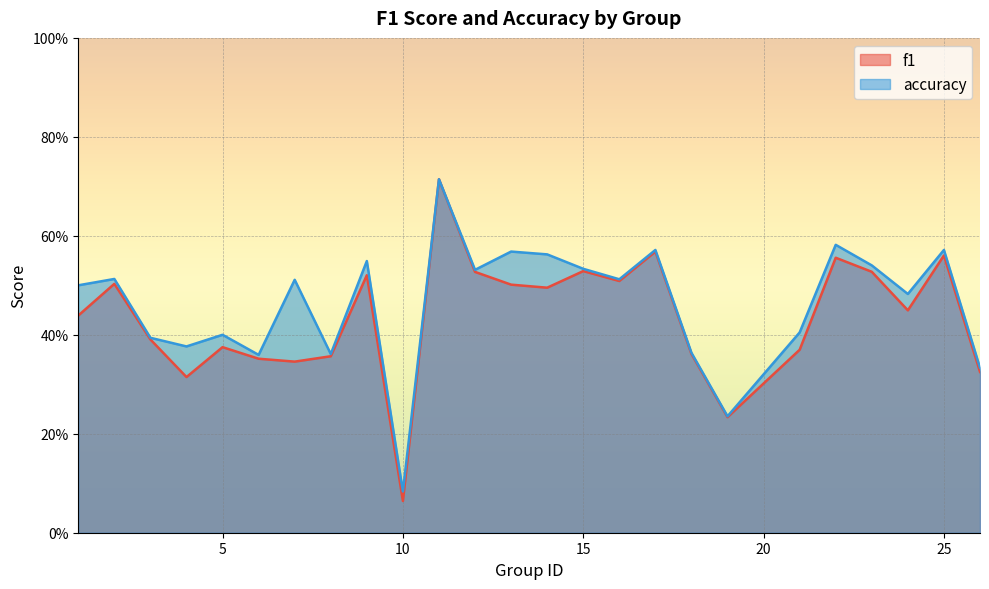

What are all the series names shown in the legend?

f1, accuracy